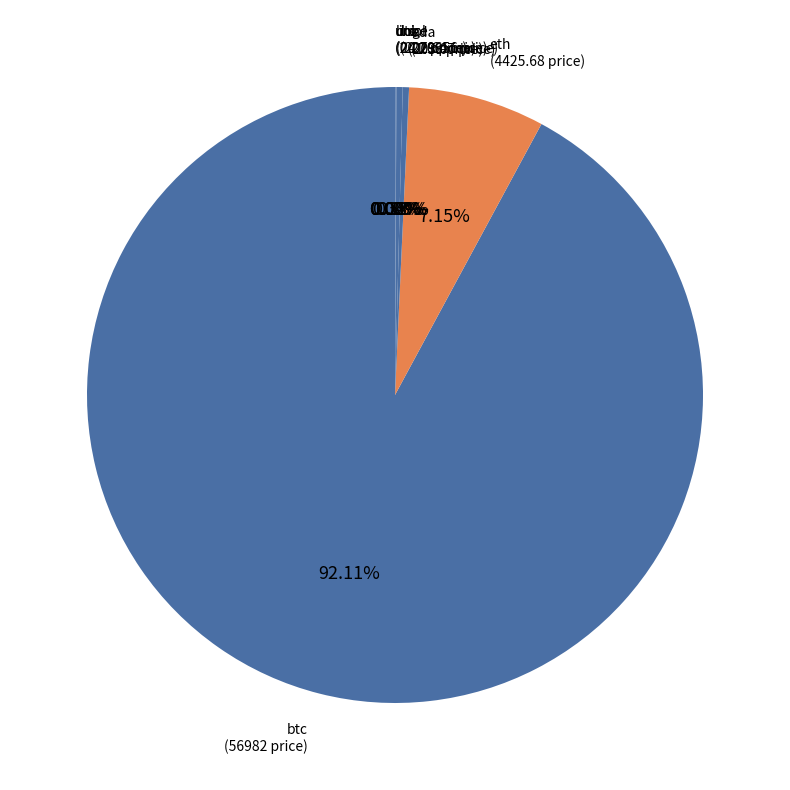

What is the largest slice in the pie chart?

btc